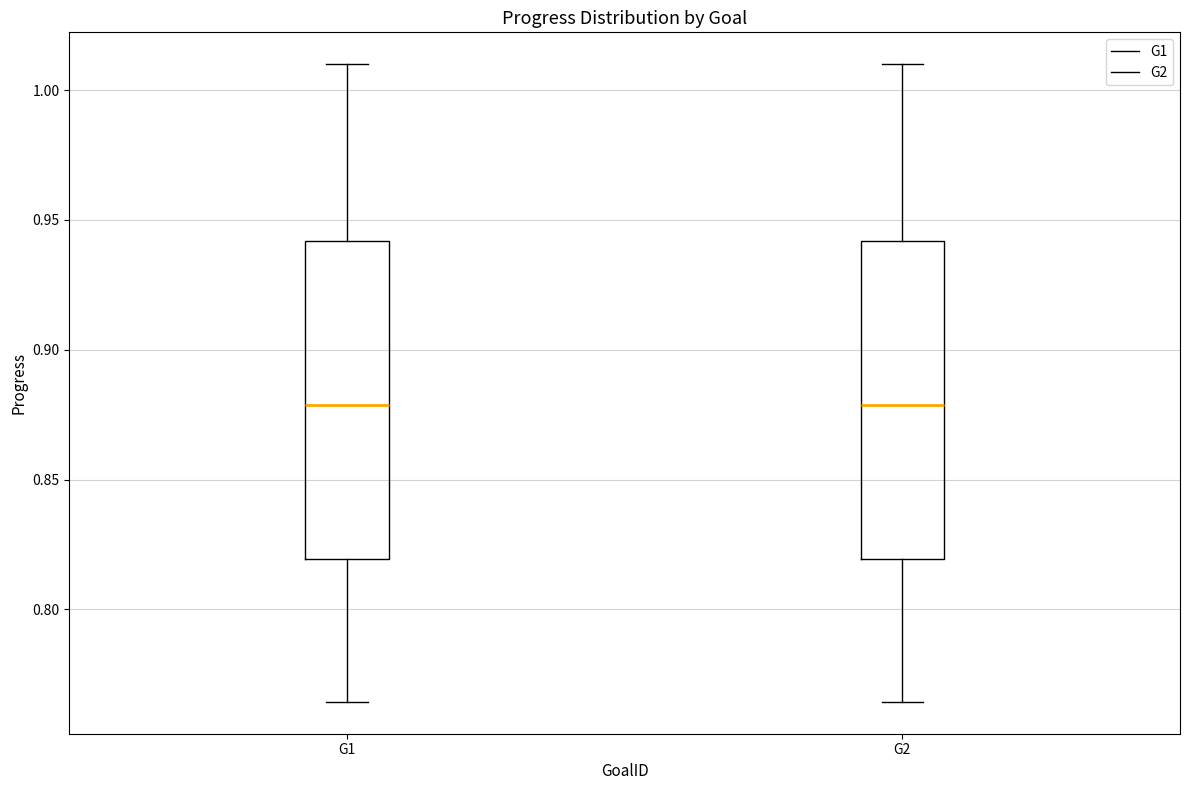

Reading left to right, transcribe this box plot: for each box, give where its median line is, the range the box spans, and where its two whiskers end, as read against the y-axis. The values are not printed on the chart, so give them approximately, as read against the axis.

G1: median 0.880, box 0.820 to 0.940, whiskers 0.765 to 1.010
G2: median 0.880, box 0.820 to 0.940, whiskers 0.765 to 1.010